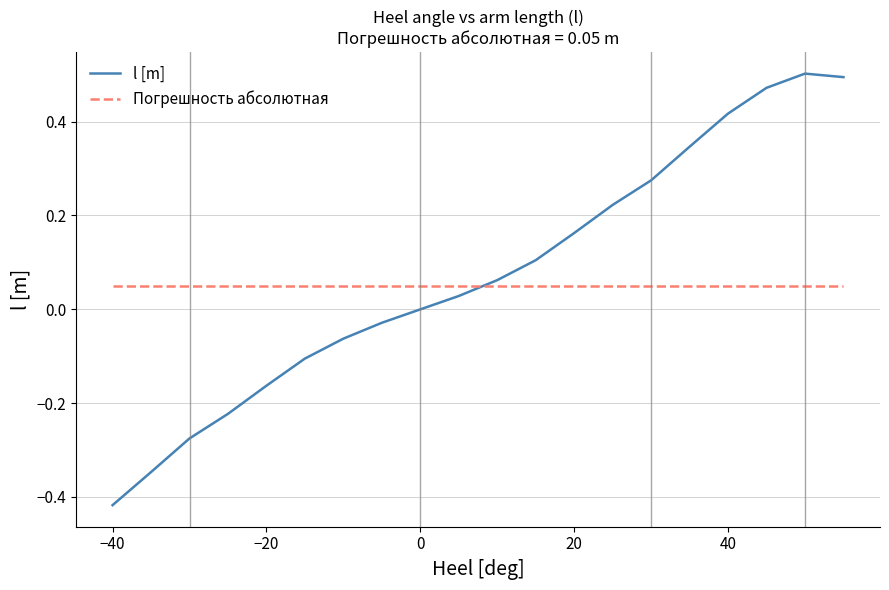

Which series has the widest spread of values?

l [m]